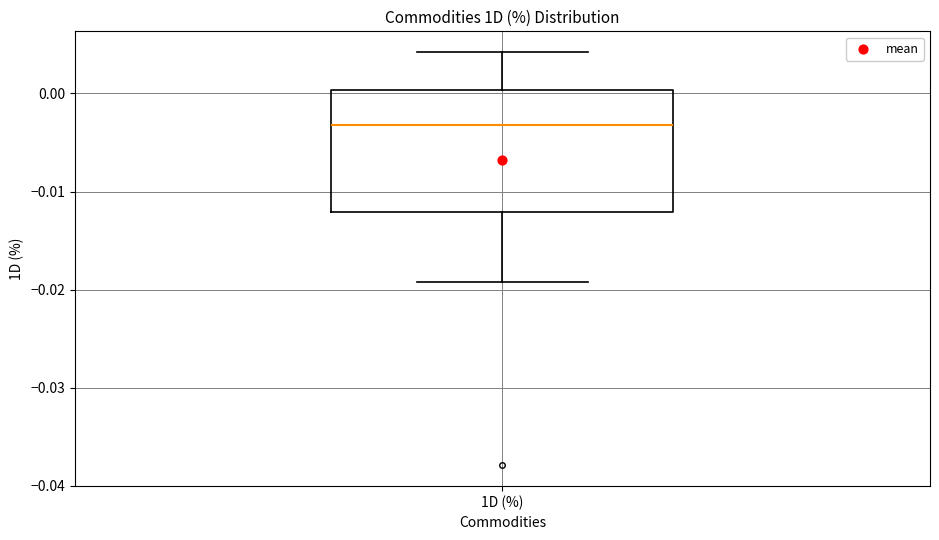

Where does the median line of the box for 1D (%) sit on the y-axis? The values are not printed on the chart, so give them approximately, as read against the axis.

-0.003